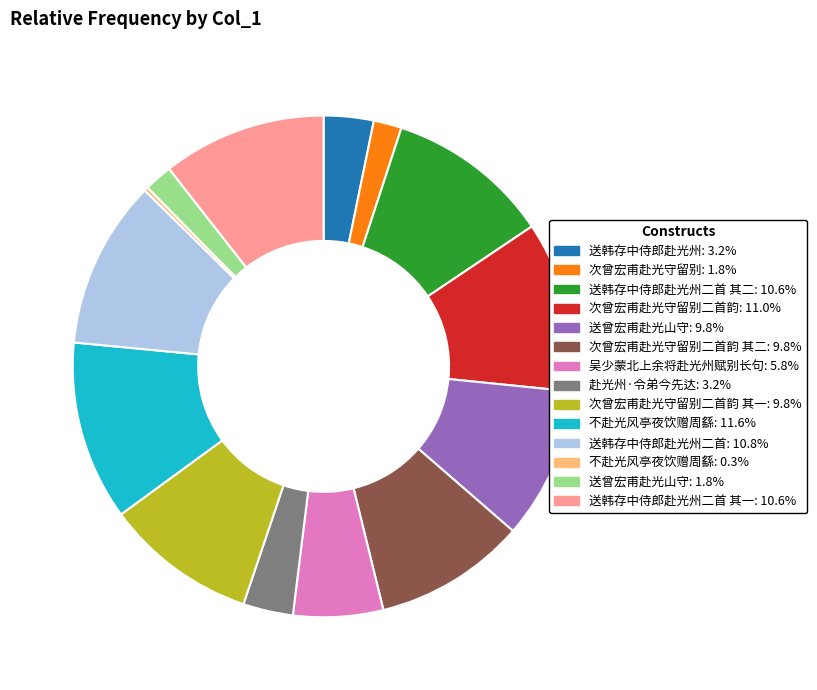

Is there a majority slice in this chart?

No